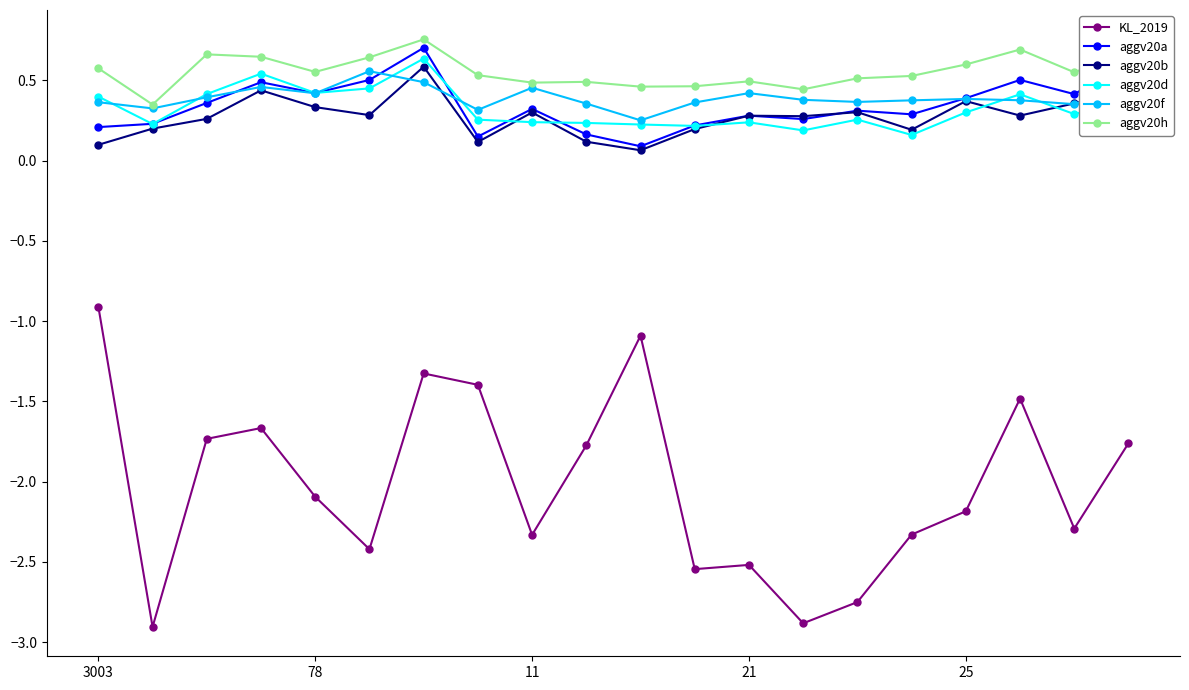

True or false: aggv20d has more than 2 points higher than both neighbors.

True